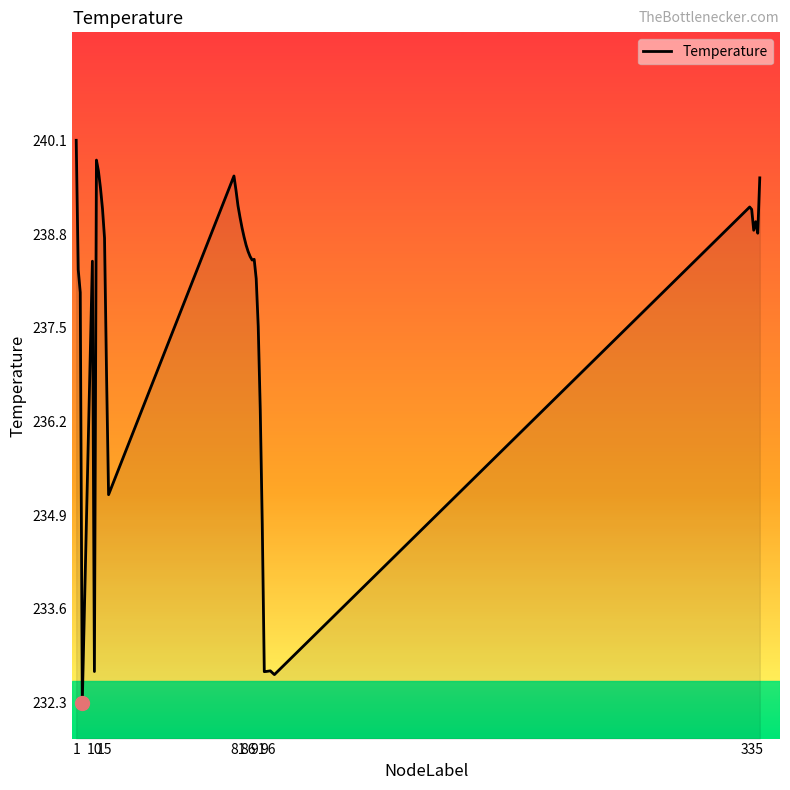

What is the minimum value shown in the chart?

232.3